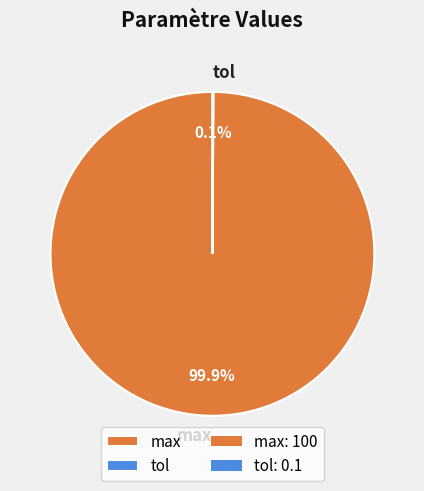

What portion of the pie excludes max?

0.1%